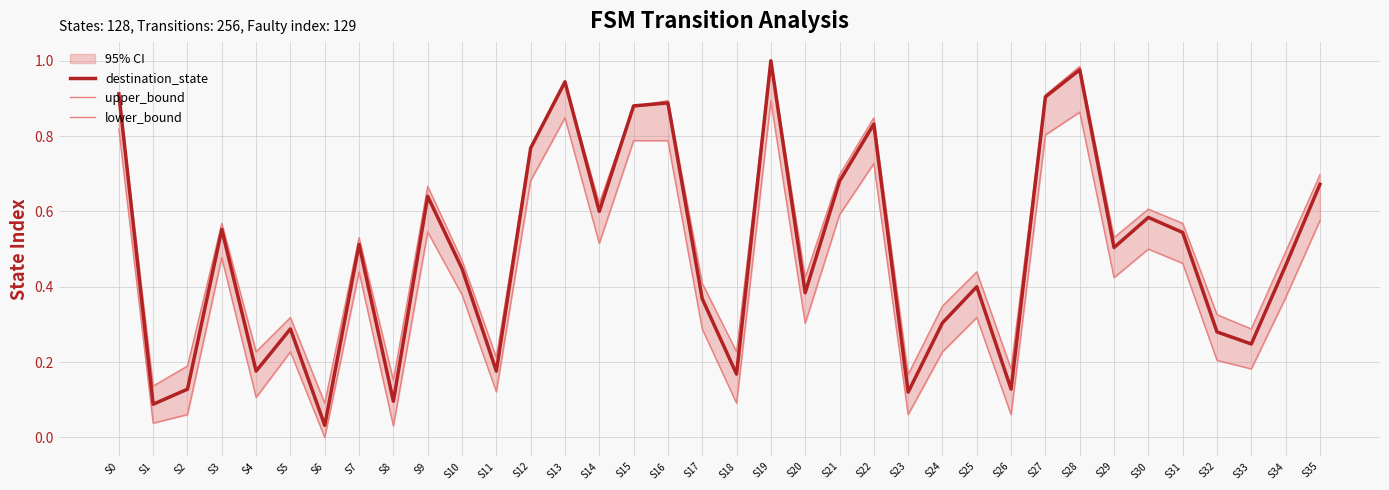

What is the value of the lower_bound point at the 1st from the left?

0.8